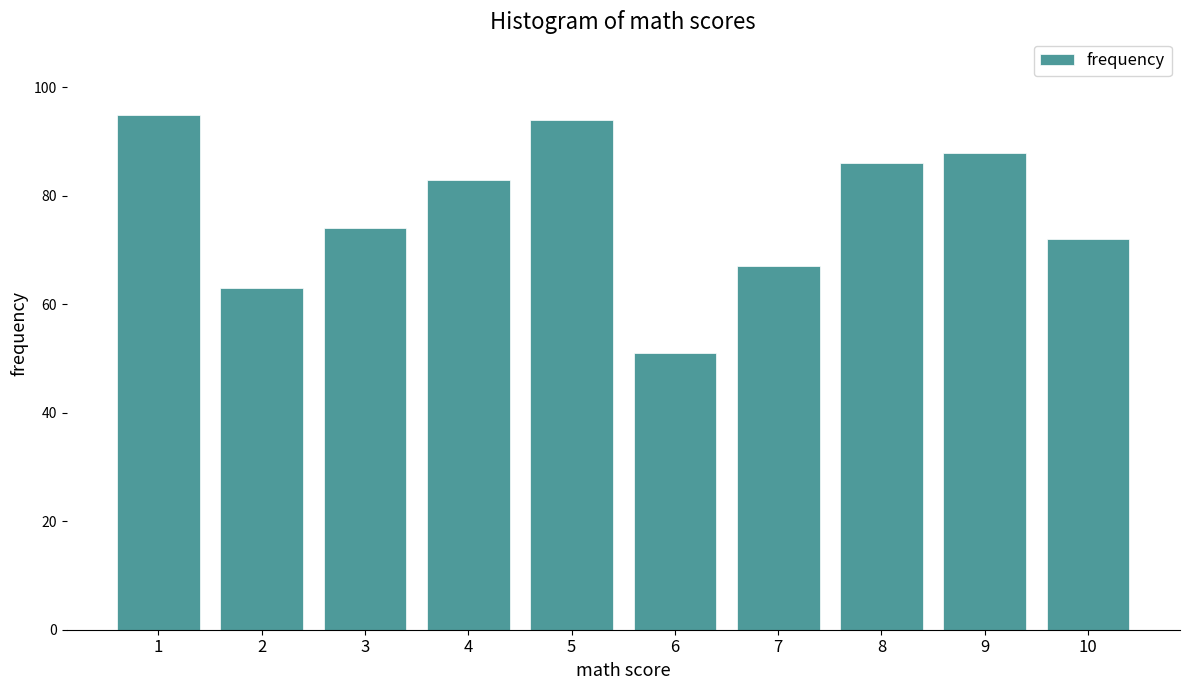

Reading left to right, list all the values displayed in this chart.

1=95	2=63	3=74	4=83	5=94	6=51	7=67	8=86	9=88	10=72